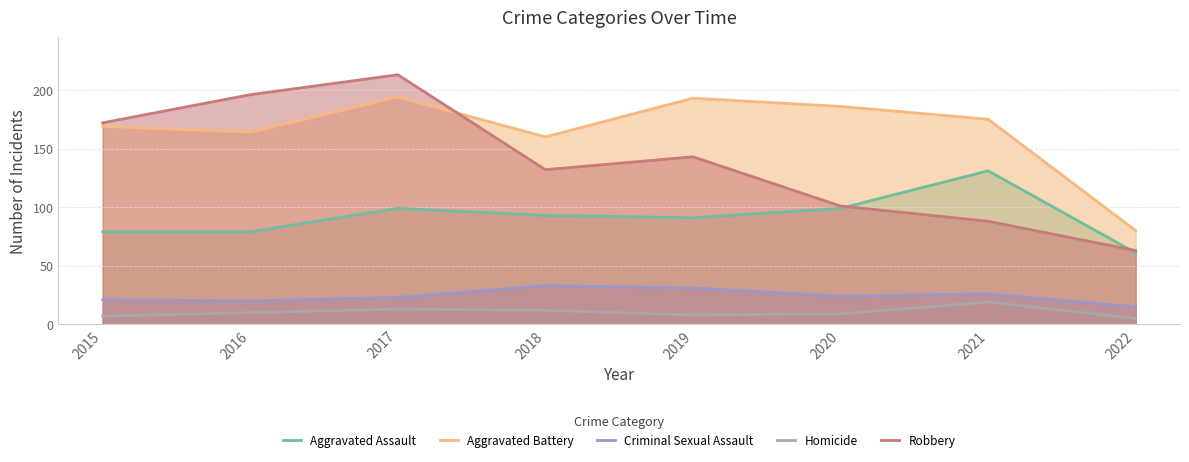

How many interior local peaks does the Criminal Sexual Assault series have?

2